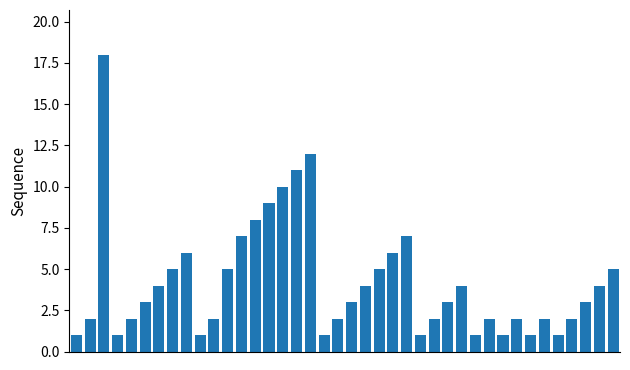

What is the average value?

4